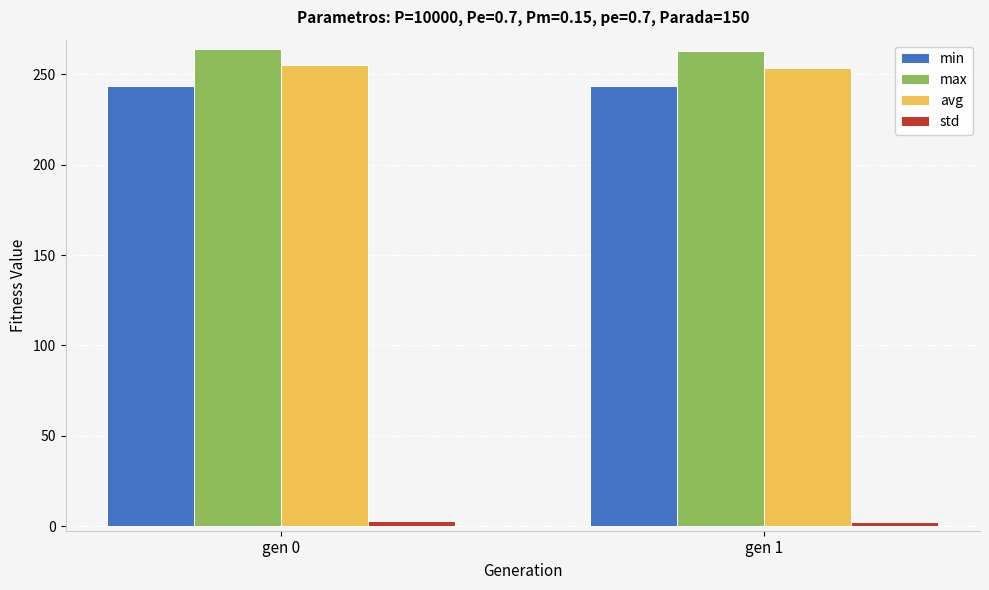

Is it true that min equals 243.7 at gen 0?

True